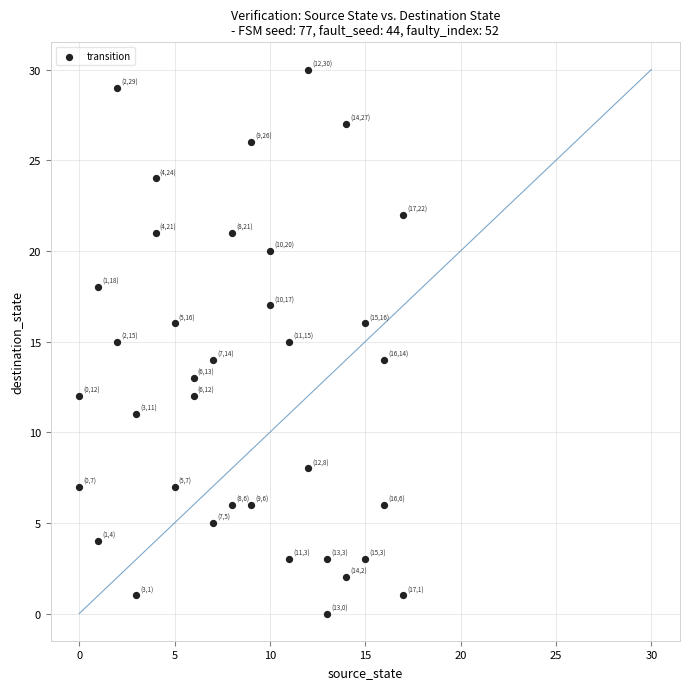

What is the range of X values (max minus min)?

17